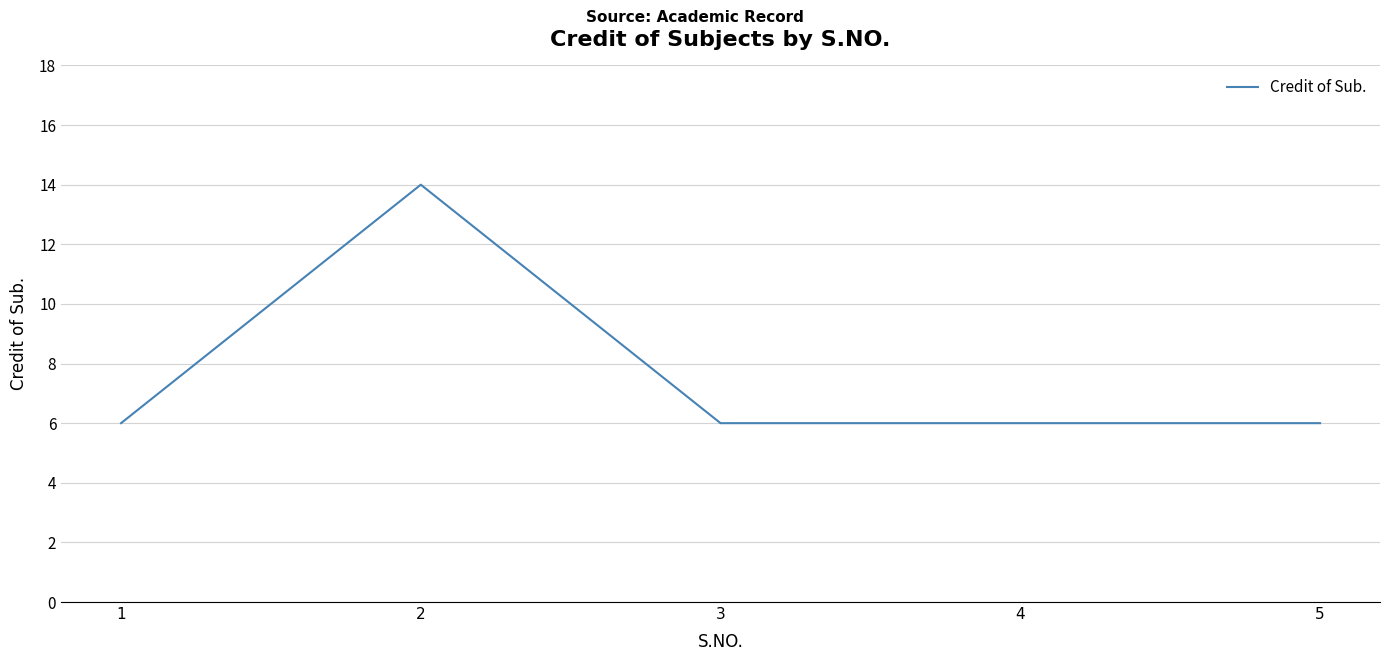

Which label corresponds to the largest value in the chart?

2